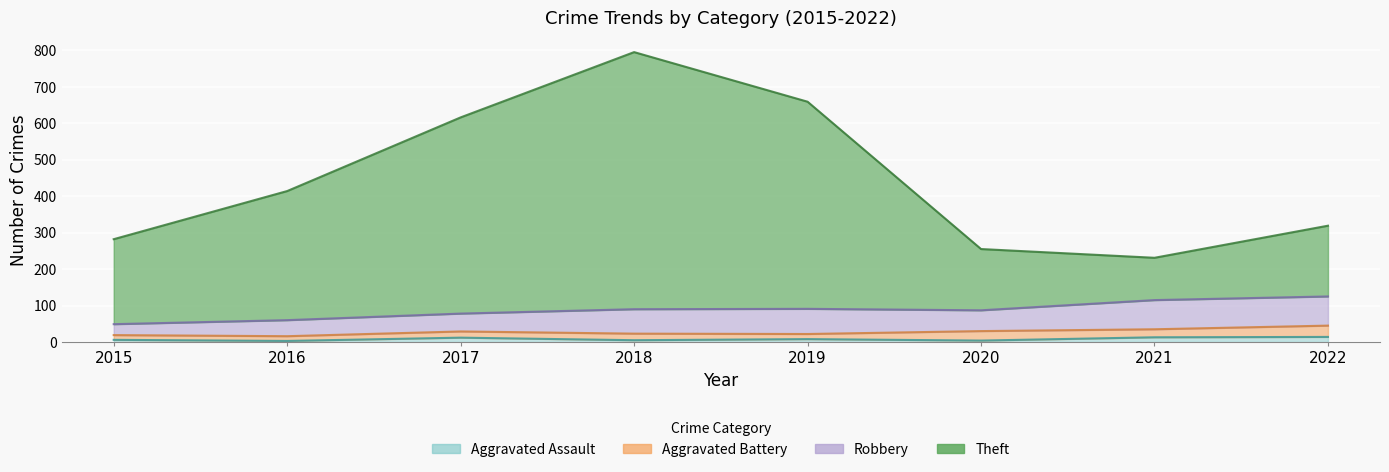

In Theft, how many points are lower than both neighbors (excluding endpoints)?

1